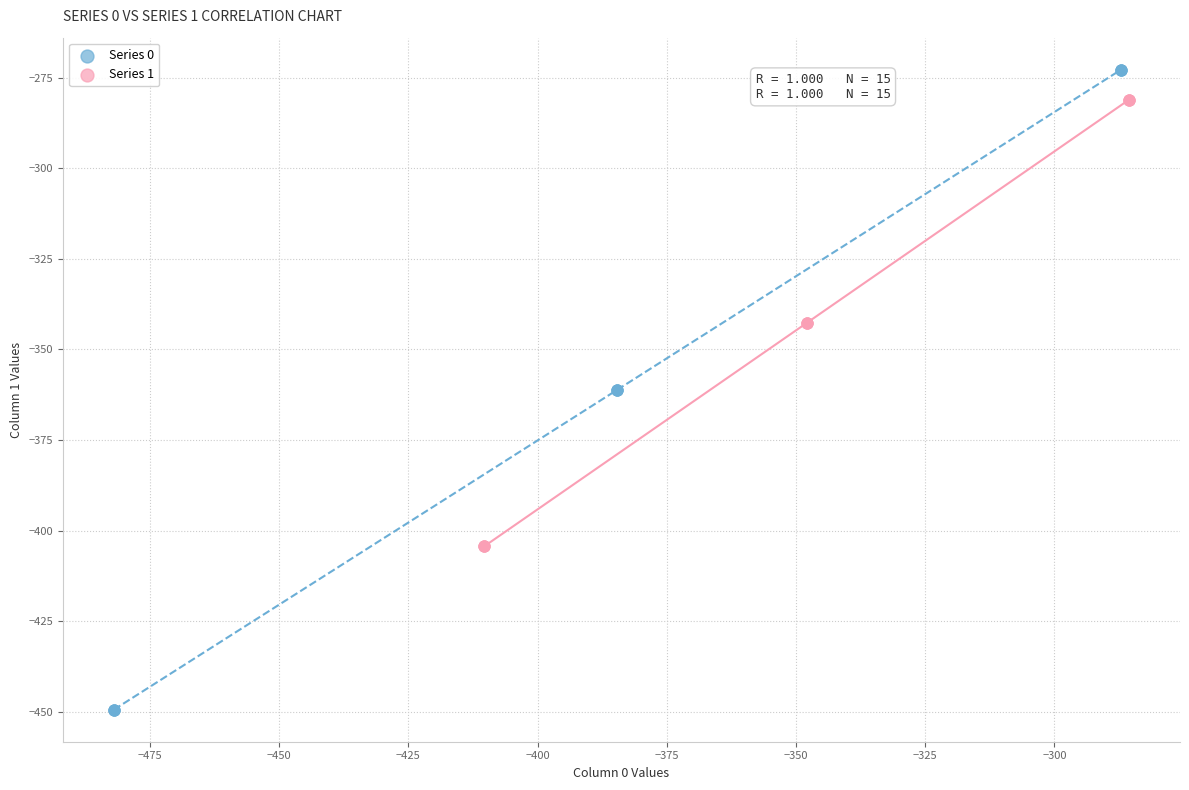

Which series reaches the minimum Y coordinate?

Series 0